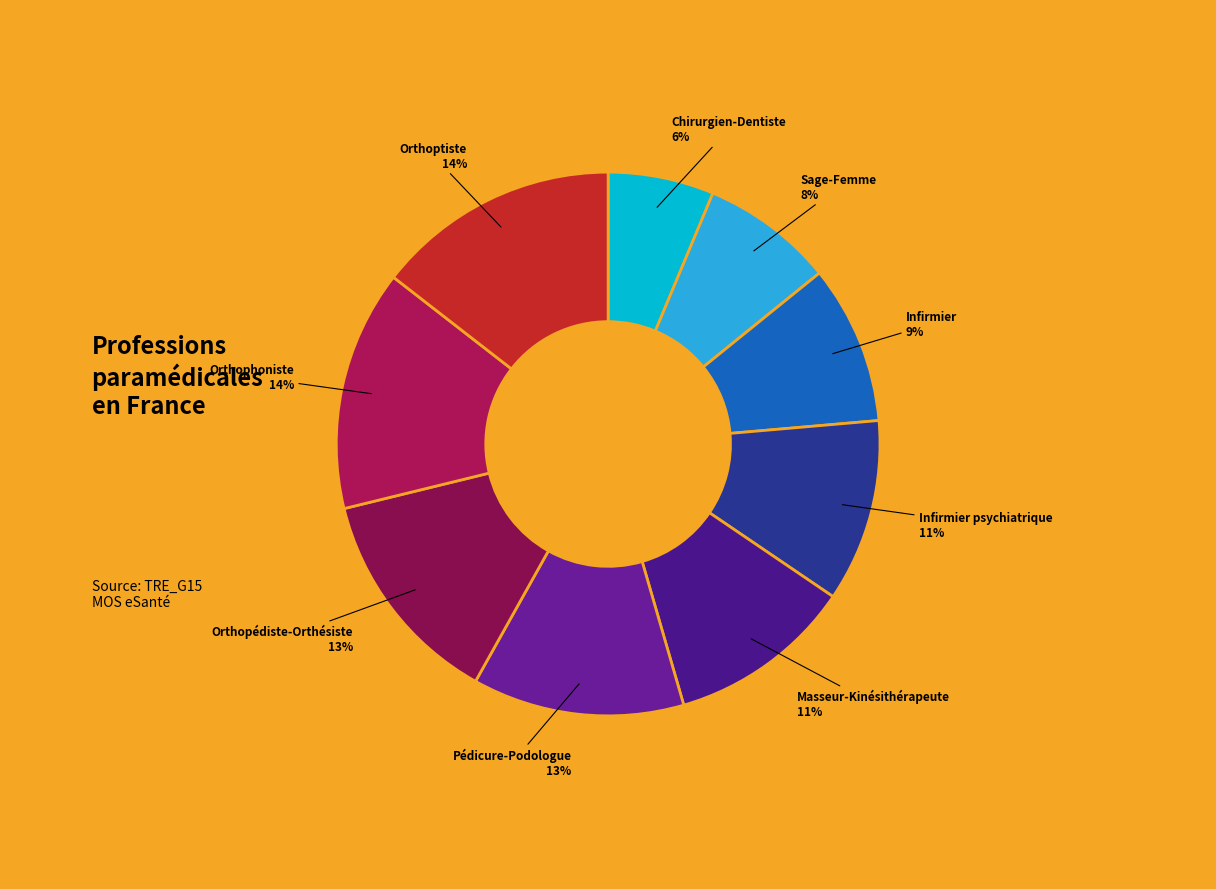

The Infirmier psychiatrique slice represents 20% of the pie. True or false?

False